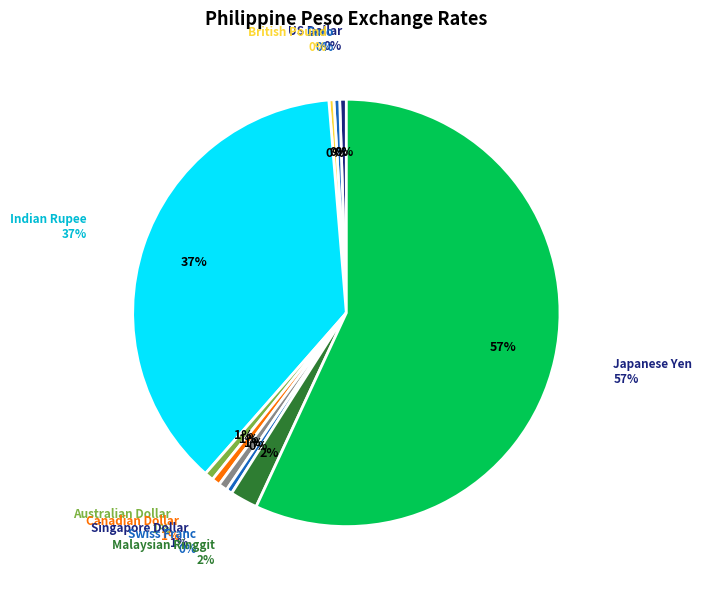

What percentage is the Malaysian Ringgit slice, to the nearest percent?

2%